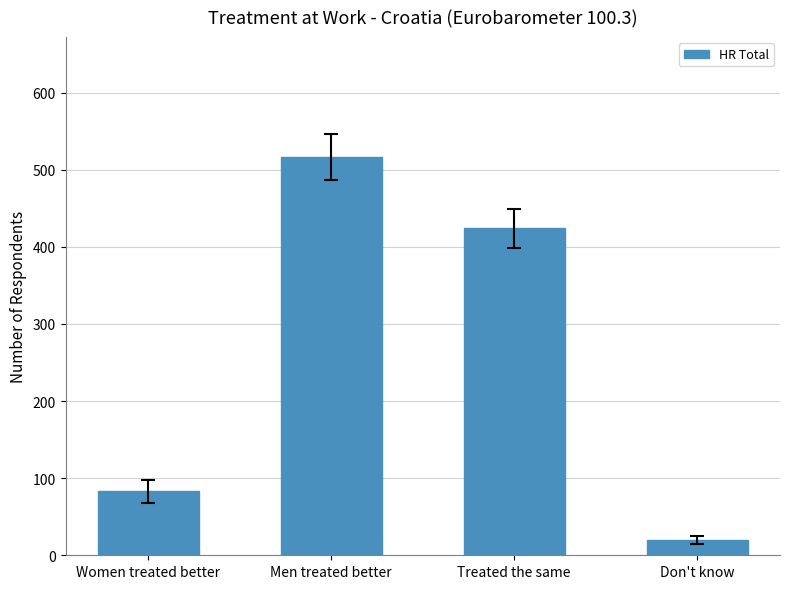

Where is the data nearest to the value 268?

Treated the same